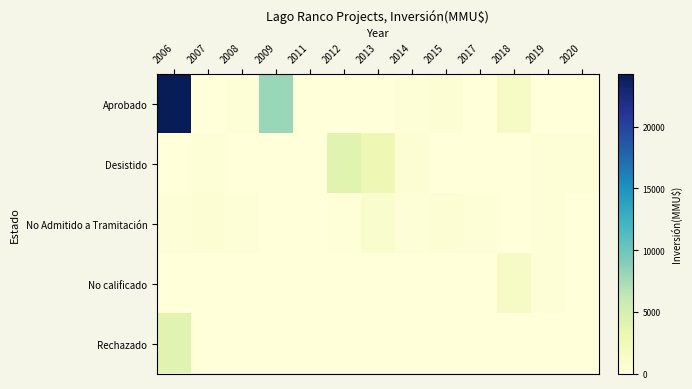

Reading left to right, list all the values displayed in this chart.

Aprobado: 2006=24250	2007=0	2008=300	2009=8000	2011=29	2012=0	2013=0	2014=370	2015=528	2017=0	2018=1500	2019=0	2020=0
Desistido: 2006=0	2007=200	2008=0	2009=1	2011=0	2012=4050	2013=2750	2014=500	2015=0	2017=0	2018=0	2019=300	2020=300
No Admitido a Tramitación: 2006=200	2007=544	2008=300	2009=23	2011=0	2012=100	2013=902	2014=200	2015=500	2017=300	2018=0	2019=300	2020=0
No calificado: 2006=0	2007=0	2008=0	2009=0	2011=0	2012=0	2013=0	2014=0	2015=0	2017=0	2018=1500	2019=300	2020=0
Rechazado: 2006=4000	2007=0	2008=0	2009=0	2011=0	2012=0	2013=0	2014=0	2015=0	2017=0	2018=0	2019=0	2020=0